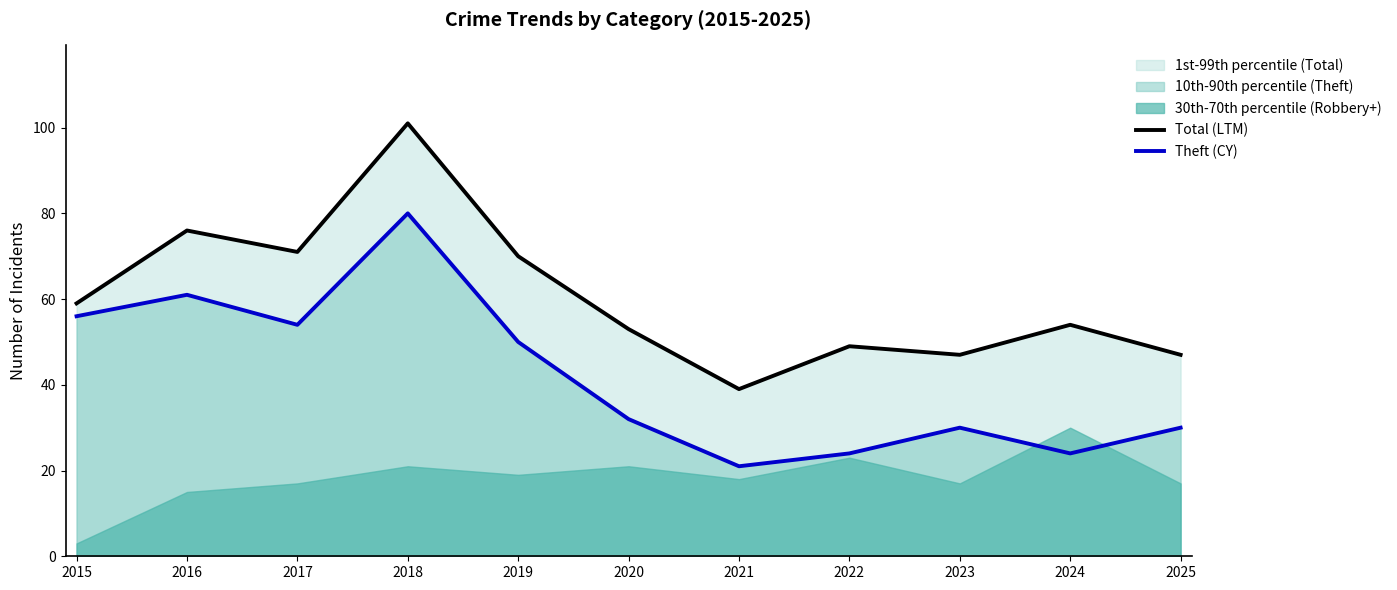

How many lines are shown in the chart?

2